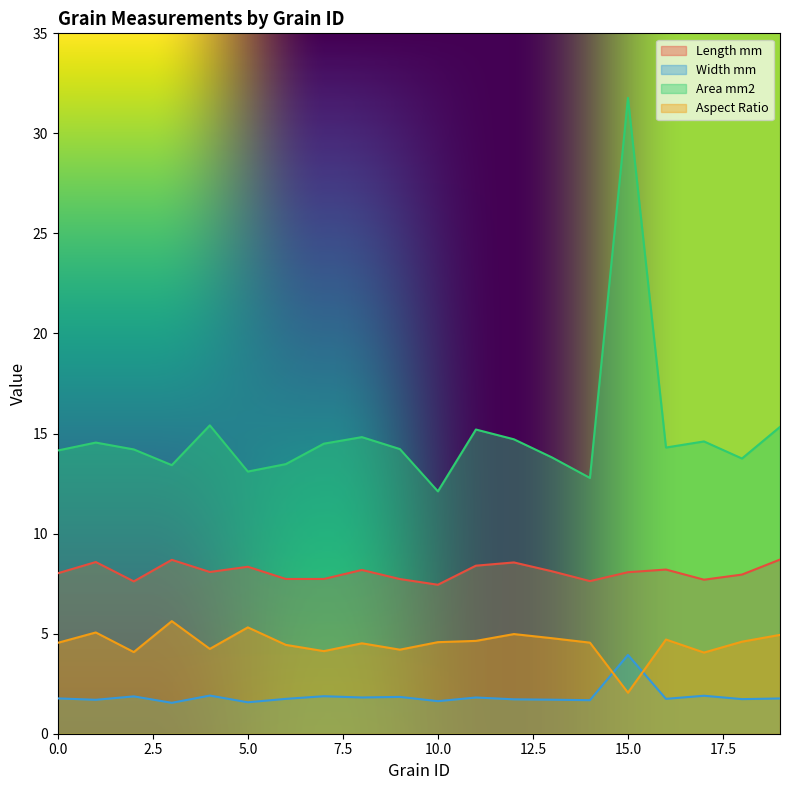

Reading left to right, transcribe all the data shown in this chart.

Length mm: 0=8.0	1=8.6	2=7.6	3=8.7	4=8.1	5=8.3	6=7.7	7=7.7	8=8.2	9=7.7	10=7.4	11=8.4	12=8.6	13=8.1	14=7.6	15=8.1	16=8.2	17=7.7	18=8.0	19=8.7
Width mm: 0=1.8	1=1.7	2=1.9	3=1.5	4=1.9	5=1.6	6=1.7	7=1.9	8=1.8	9=1.8	10=1.6	11=1.8	12=1.7	13=1.7	14=1.7	15=3.9	16=1.7	17=1.9	18=1.7	19=1.8
Area mm2: 0=14.2	1=14.5	2=14.2	3=13.4	4=15.4	5=13.1	6=13.5	7=14.5	8=14.8	9=14.2	10=12.1	11=15.2	12=14.7	13=13.8	14=12.8	15=31.8	16=14.3	17=14.6	18=13.8	19=15.3
Aspect Ratio: 0=4.5	1=5.1	2=4.1	3=5.6	4=4.2	5=5.3	6=4.4	7=4.1	8=4.5	9=4.2	10=4.6	11=4.6	12=5.0	13=4.8	14=4.6	15=2.0	16=4.7	17=4.1	18=4.6	19=4.9